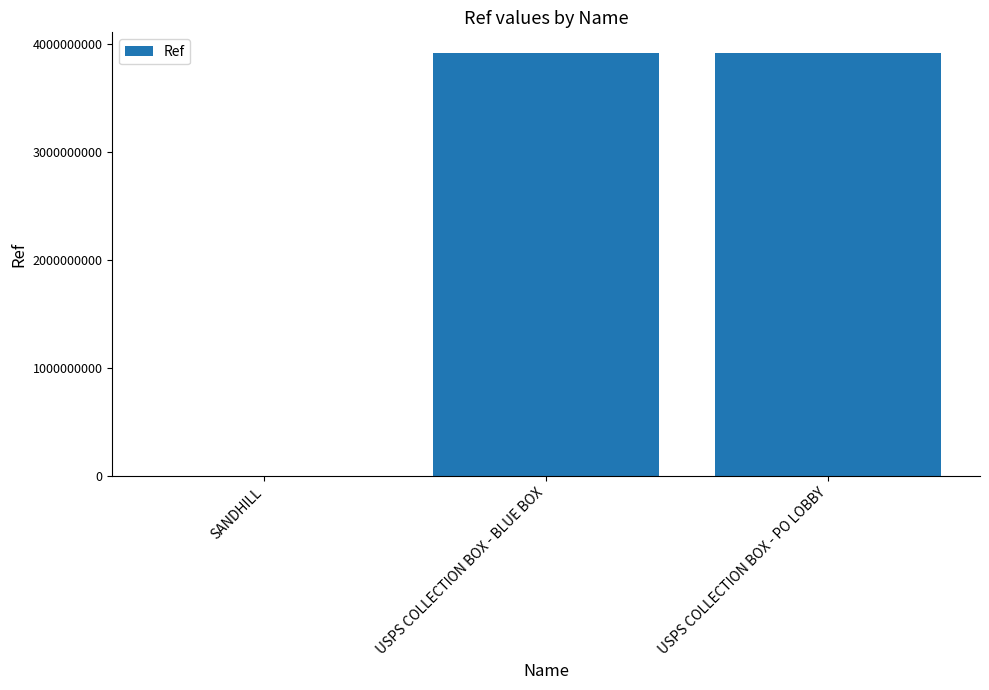

Approximately how many times larger is the value at USPS COLLECTION BOX - BLUE BOX compared to USPS COLLECTION BOX - PO LOBBY?

1.0